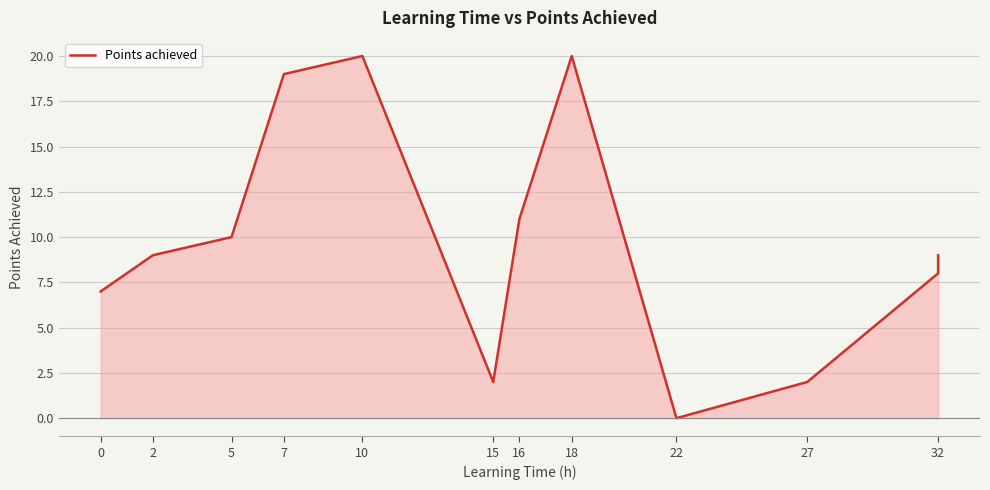

What is the label of the 9th point from the left?

22